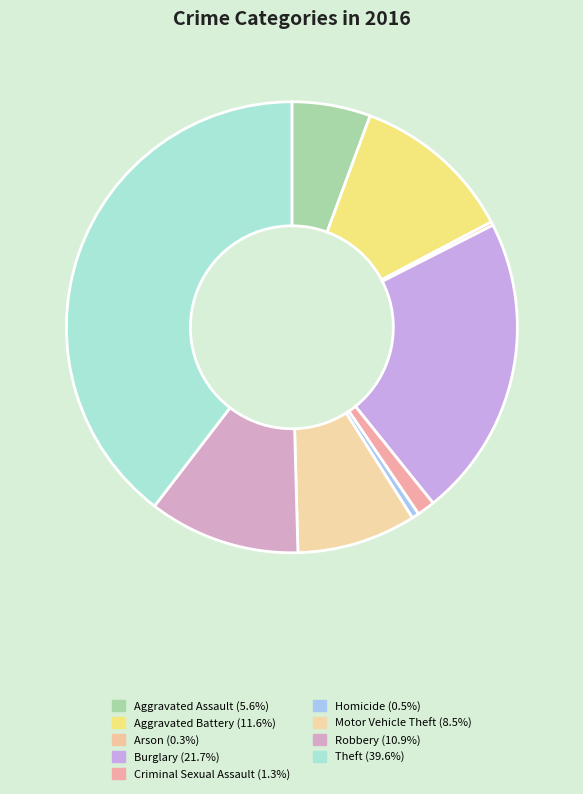

Rank the categories by value from lowest to highest.

Arson, Homicide, Criminal Sexual Assault, Aggravated Assault, Motor Vehicle Theft, Robbery, Aggravated Battery, Burglary, Theft